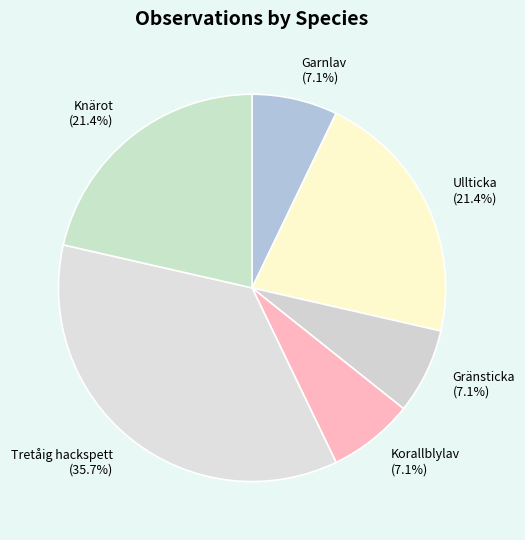

How much of the chart is everything except Gränsticka?

92.9%